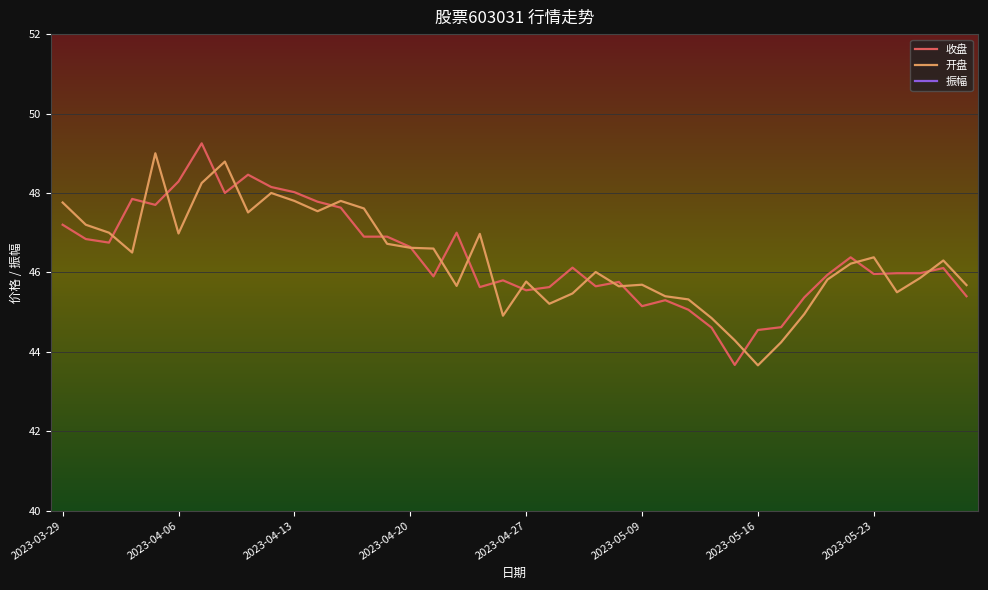

How many interior local valleys does the 开盘 series have?

10